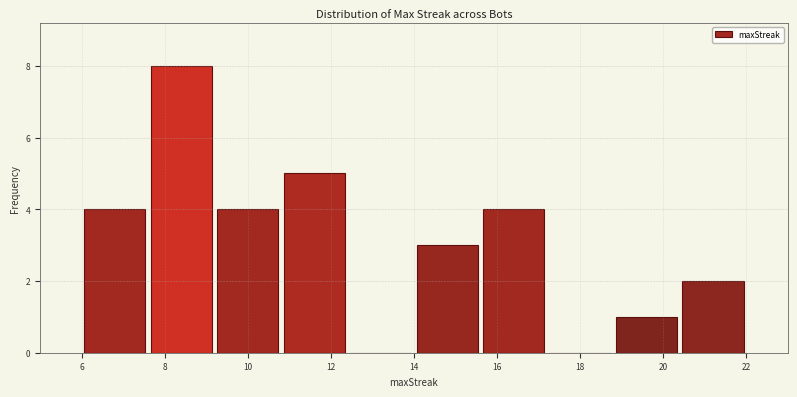

Reading left to right, transcribe this chart: for each bar, give the range it covers on the x-axis and its height. The values are not printed on the chart, so give them approximately, as read against the axis.

6.0 to 7.6: 4
7.6 to 9.2: 8
9.2 to 10.8: 4
10.8 to 12.4: 5
12.4 to 14.0: 0
14.0 to 15.6: 3
15.6 to 17.2: 4
17.2 to 18.8: 0
18.8 to 20.4: 1
20.4 to 22.0: 2